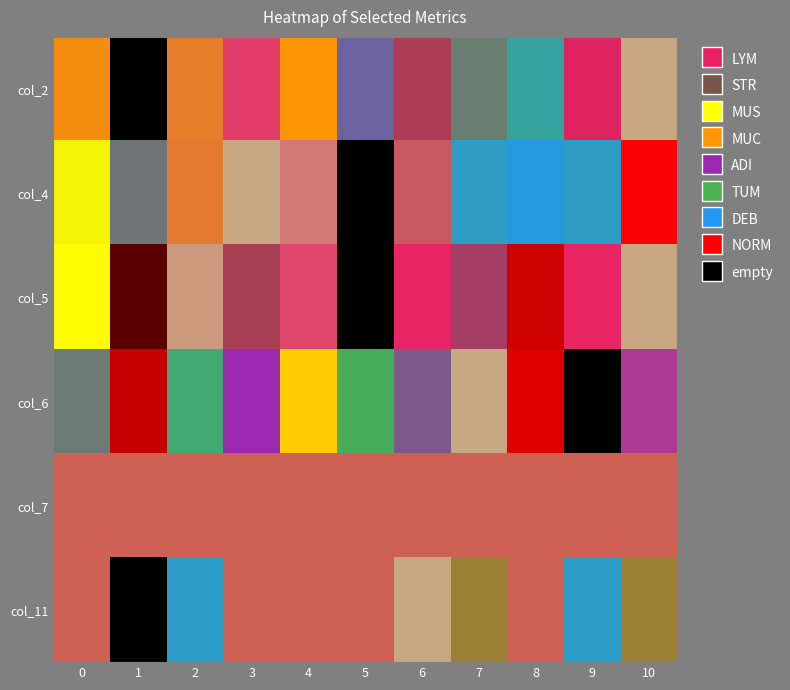

How many categories are shown in the chart?

11